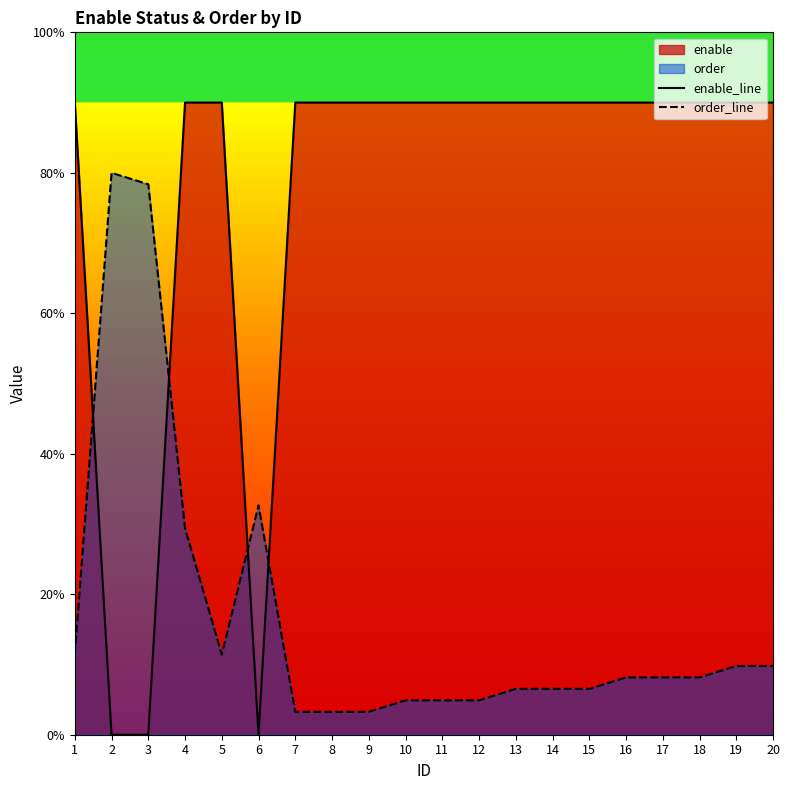

The value of enable_line at 17 is 62.0. True or false?

False